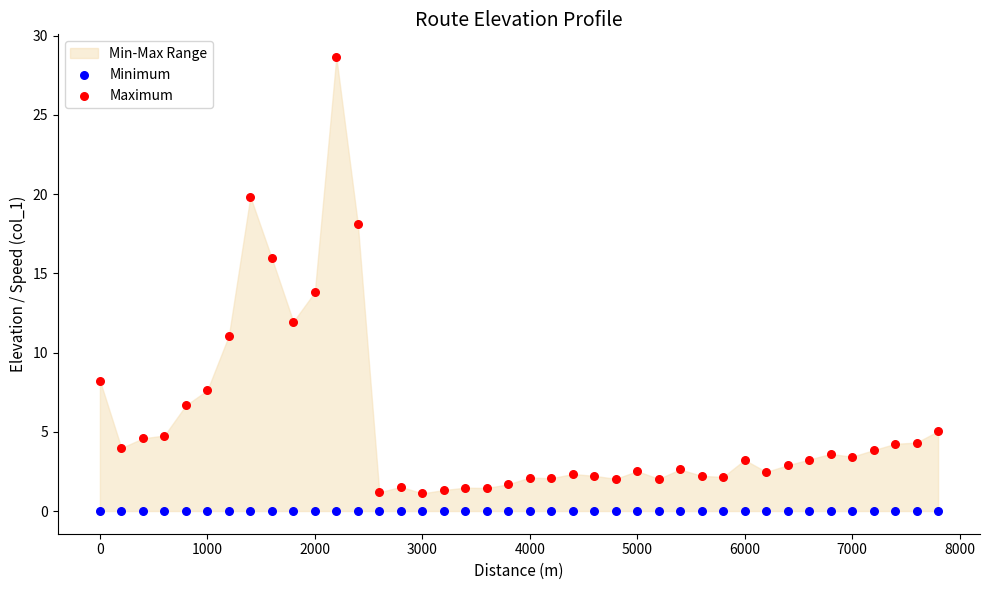

Which series contains the highest Y value?

Maximum